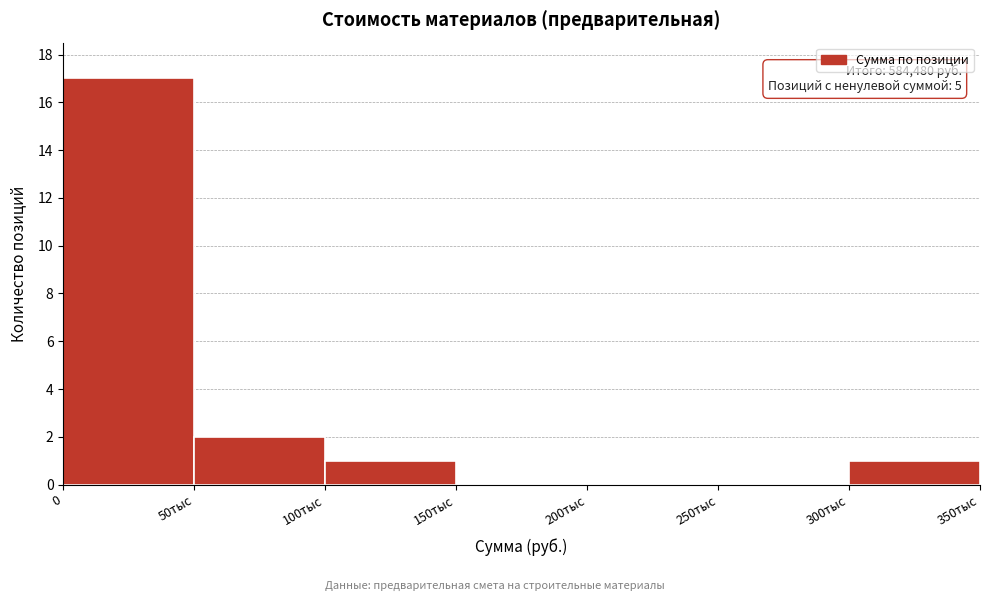

Which has a higher value, 50тыс or 150тыс?

50тыс